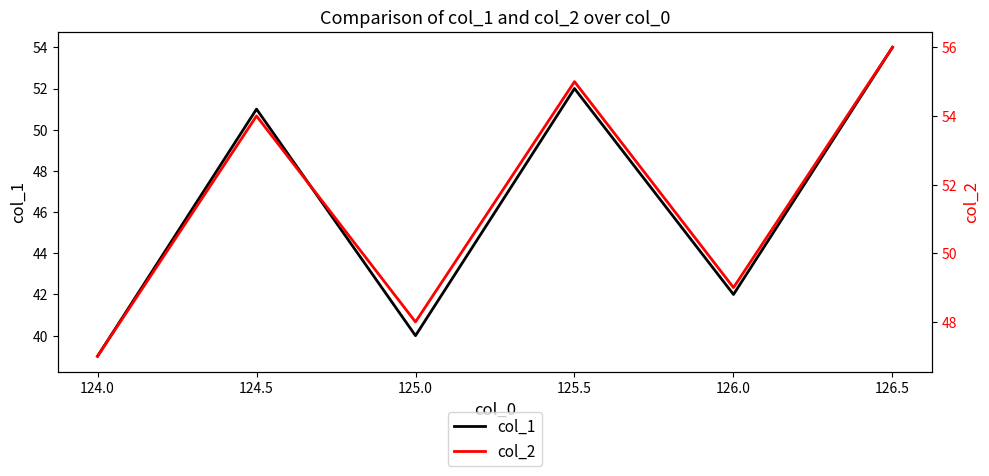

What is the maximum value shown in the chart?

56